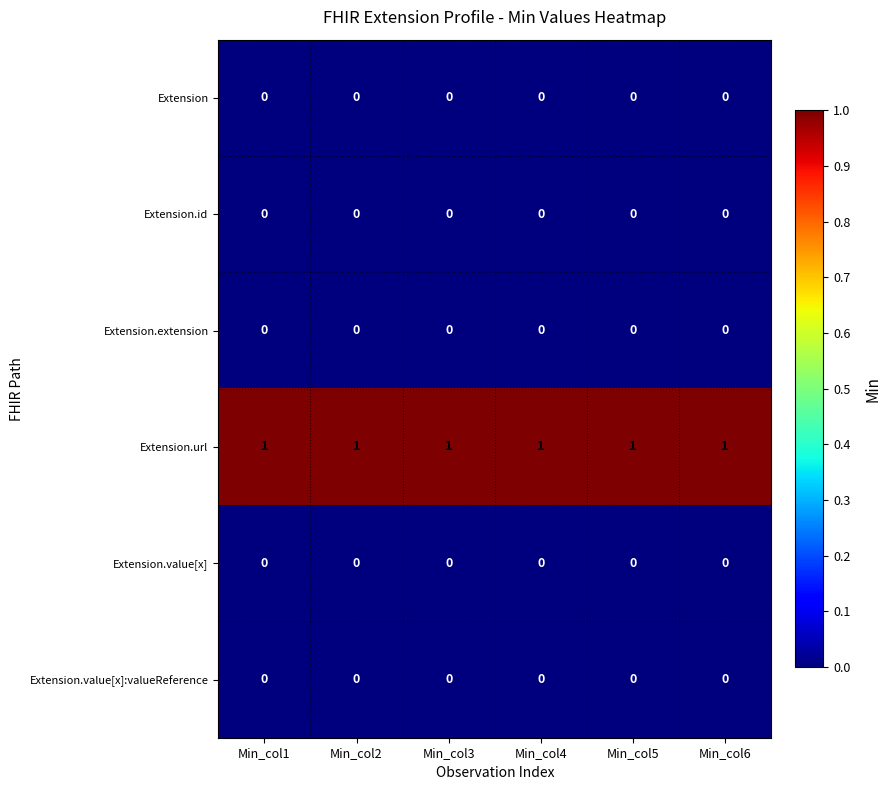

At how many categories does at least one series exceed 0?

6